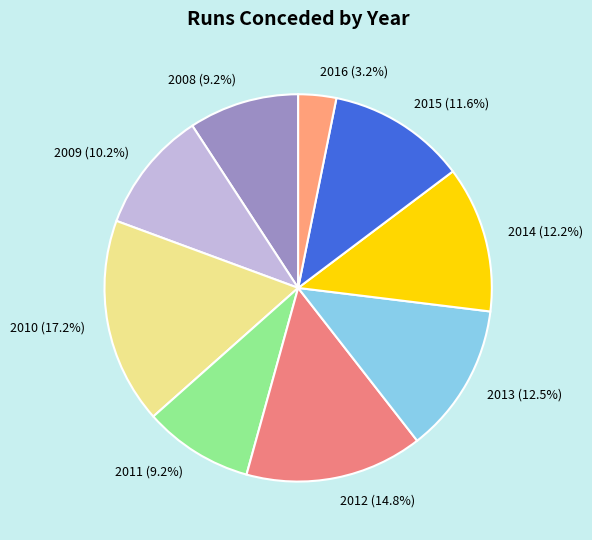

Between 2008 and 2014, which is larger?

2014